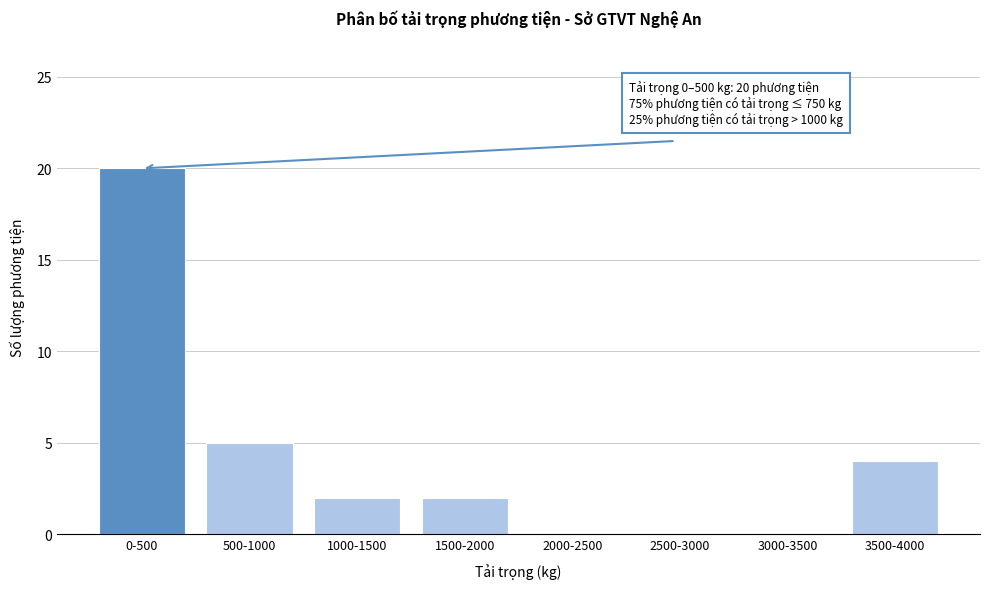

Reading left to right, what are all the values shown in this chart?

0-500=20	500-1000=5	1000-1500=2	1500-2000=2	2000-2500=0	2500-3000=0	3000-3500=0	3500-4000=4